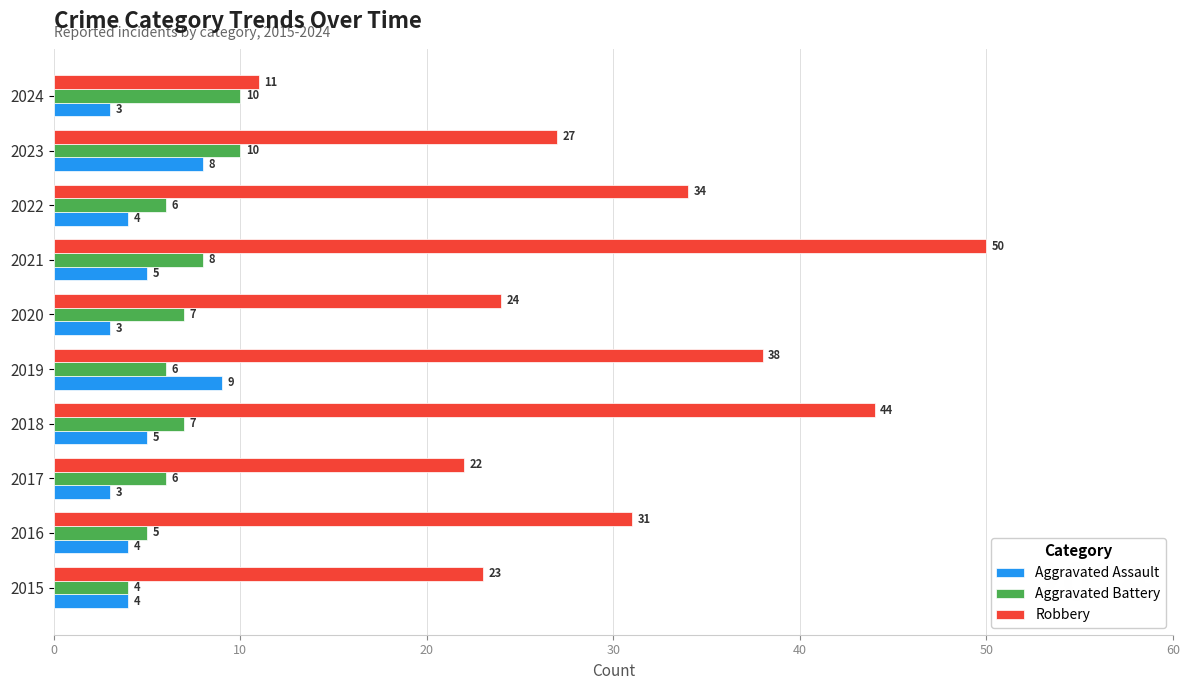

The Aggravated Assault series shows 4 at 2016. True or false?

True